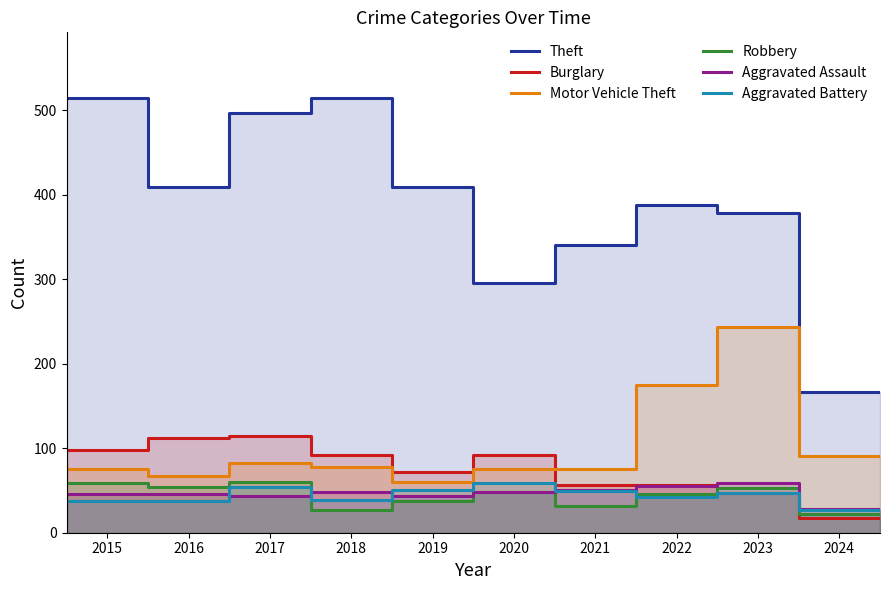

Which has a higher value, 2017 or 2024?

2017